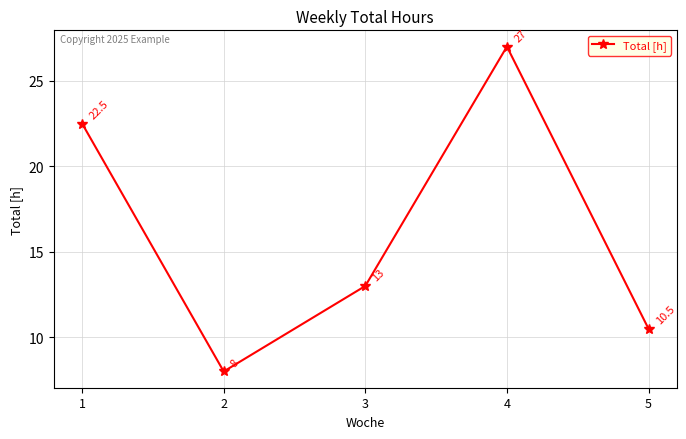

Is it true that the value at 2 is 13.1?

False